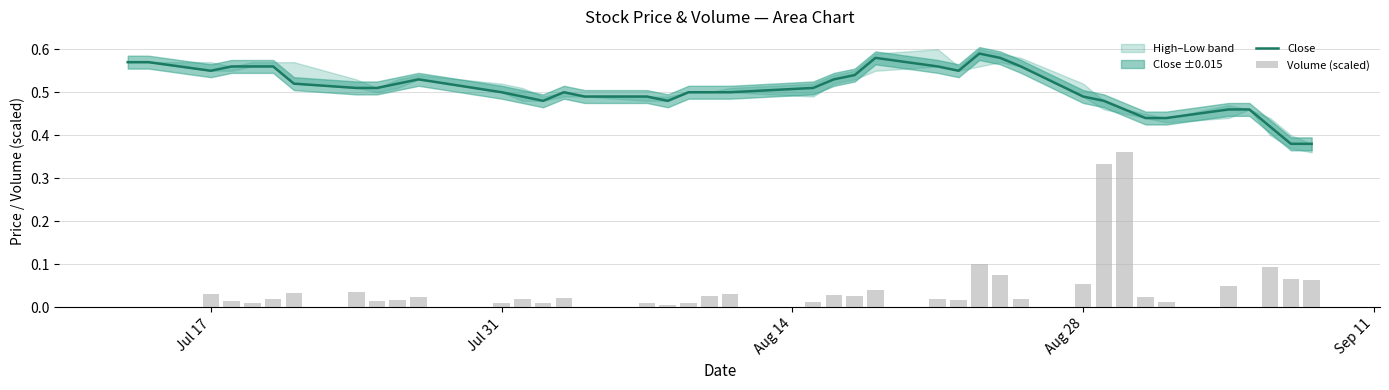

The value of Volume (scaled) at 22 is 0.0. True or false?

False